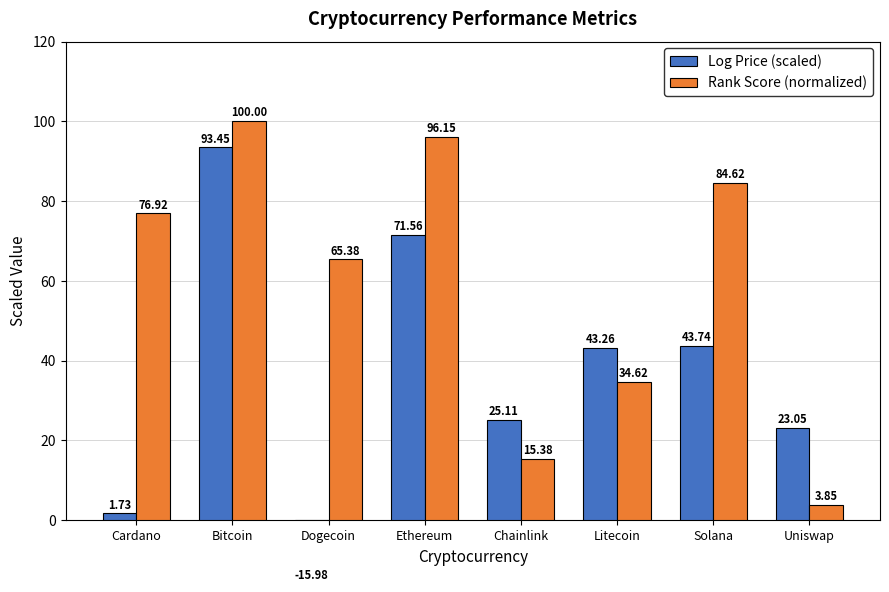

What position from the left is Uniswap?

8